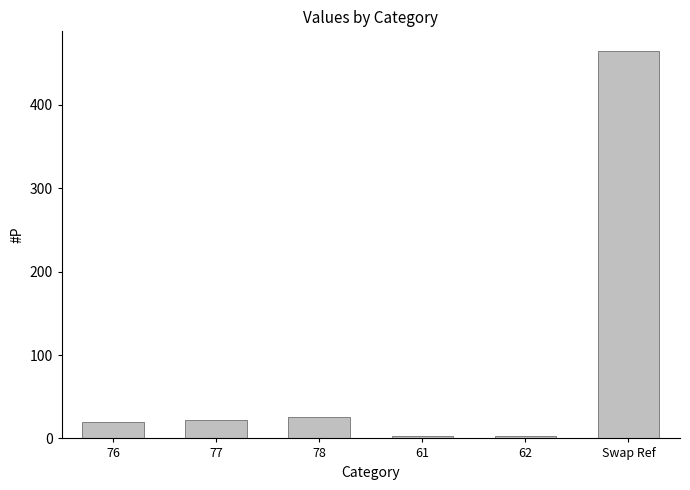

Which has a higher value, 77 or 62?

77